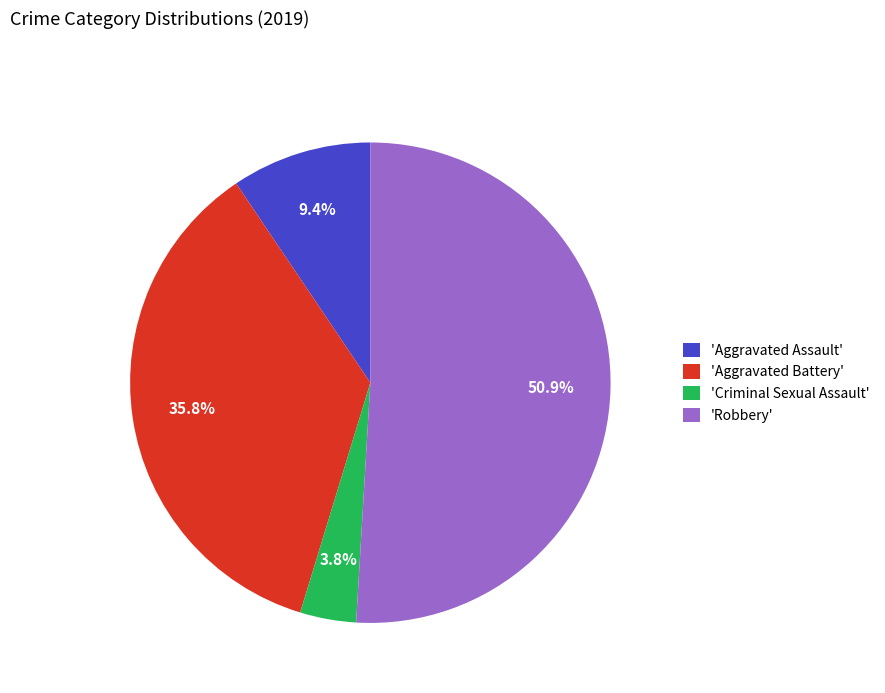

Which slice represents more than half of the pie?

'Robbery'